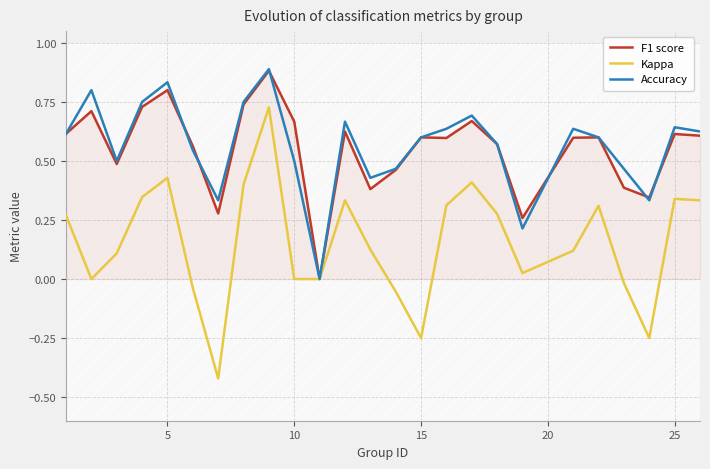

True or false: Accuracy has more than 1 points higher than both neighbors.

True